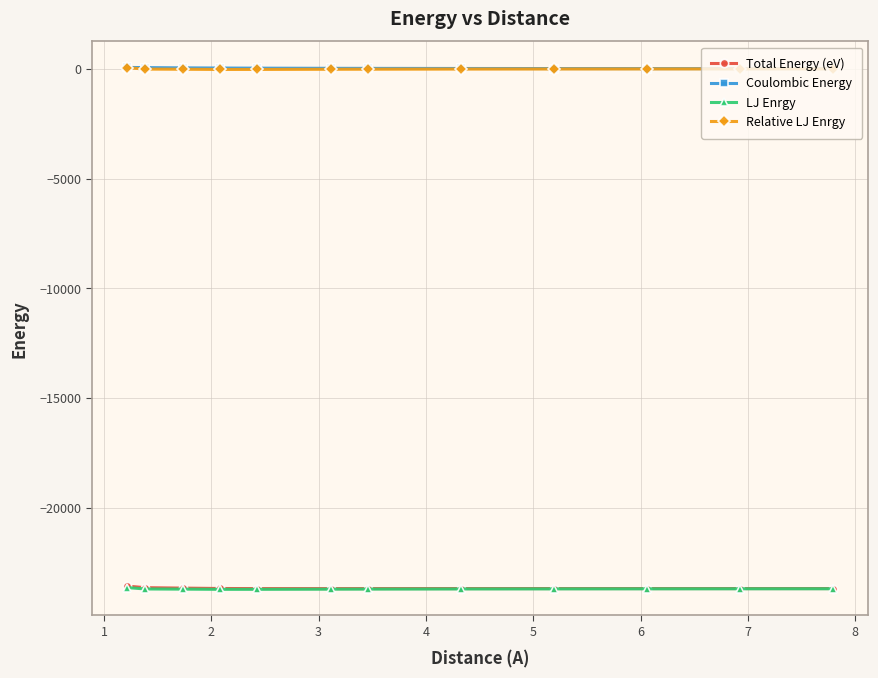

How many lines are shown in the chart?

4